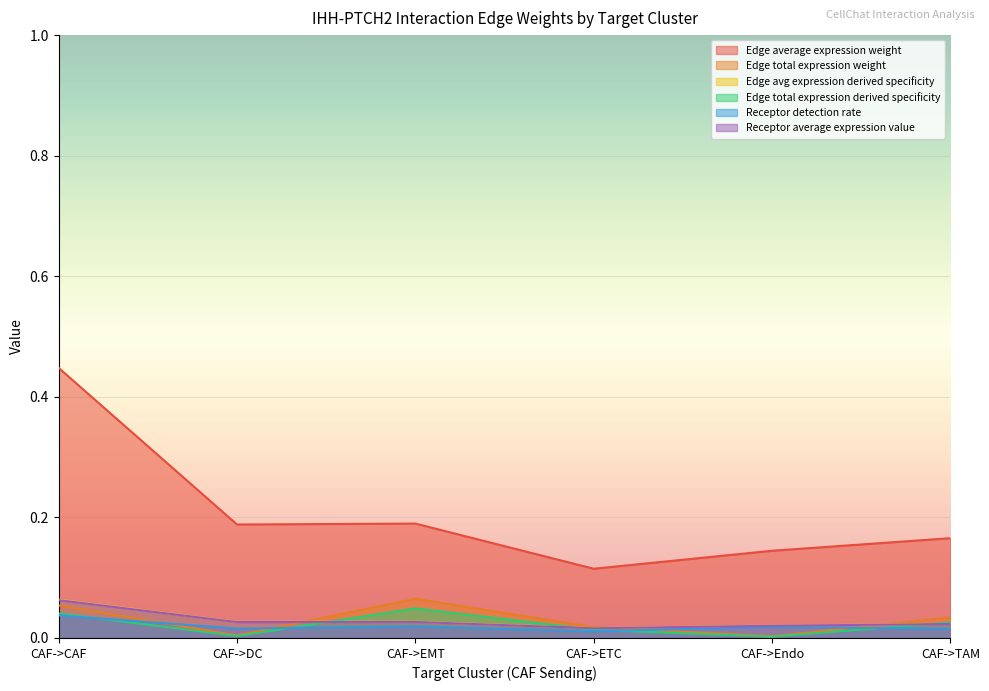

What position from the left is CAF->EMT?

3